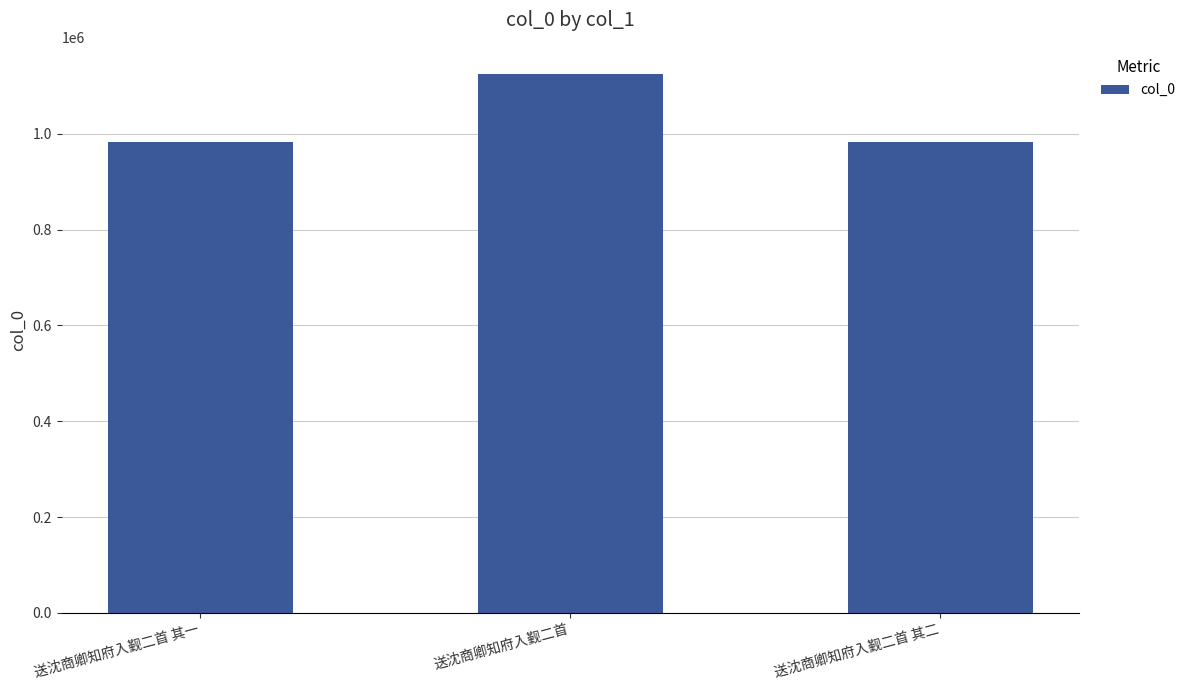

Where is the data nearest to the value 1054571?

送沈商卿知府入觐二首 其一